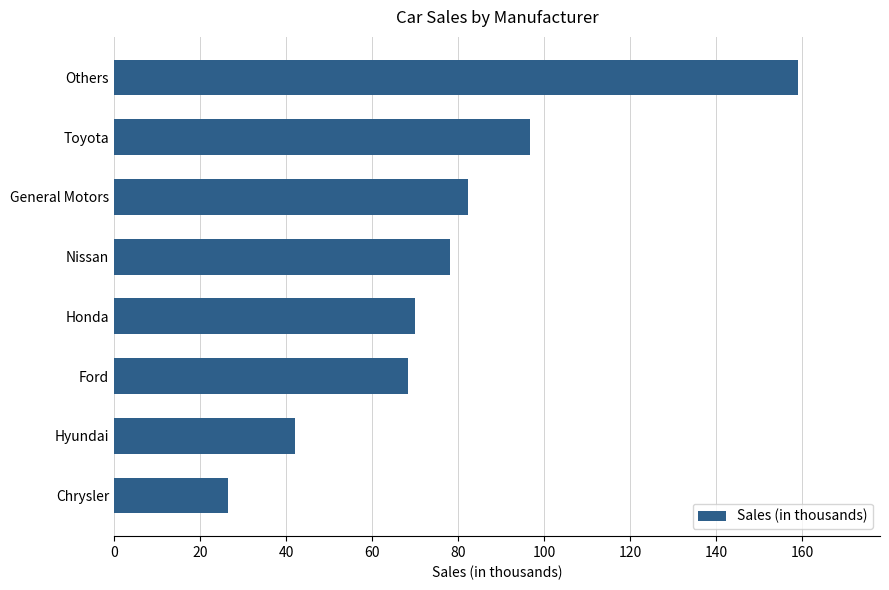

What is the sum of the values at Honda and General Motors?

152.1